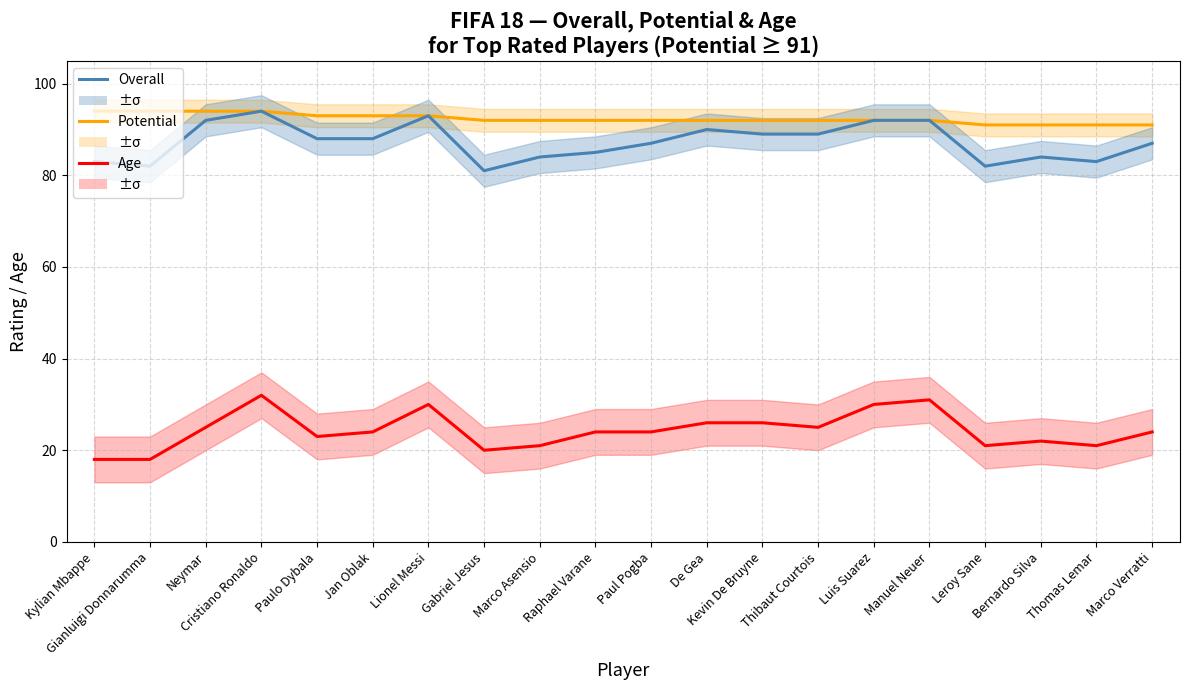

Where is the first local minimum for Age?

Paulo Dybala